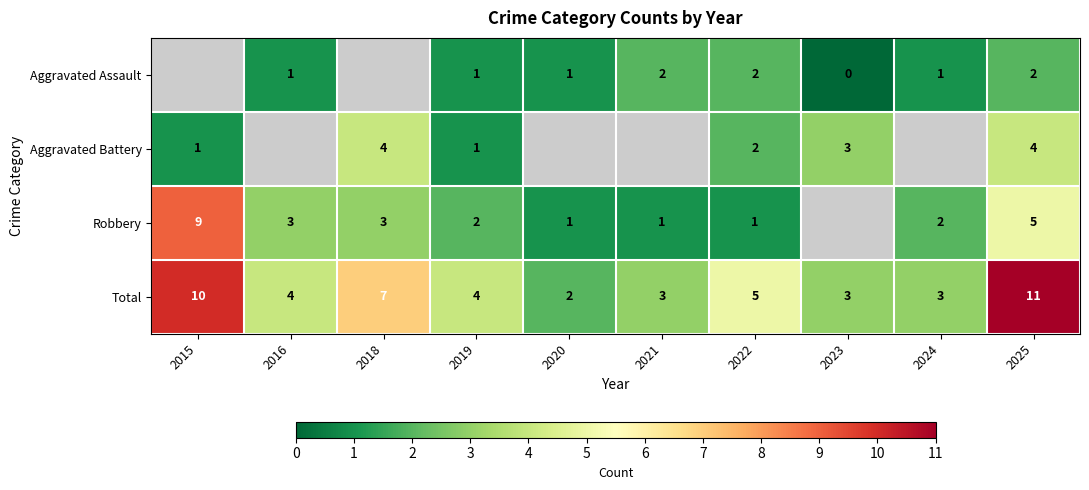

Read the Total value at 2021.

3